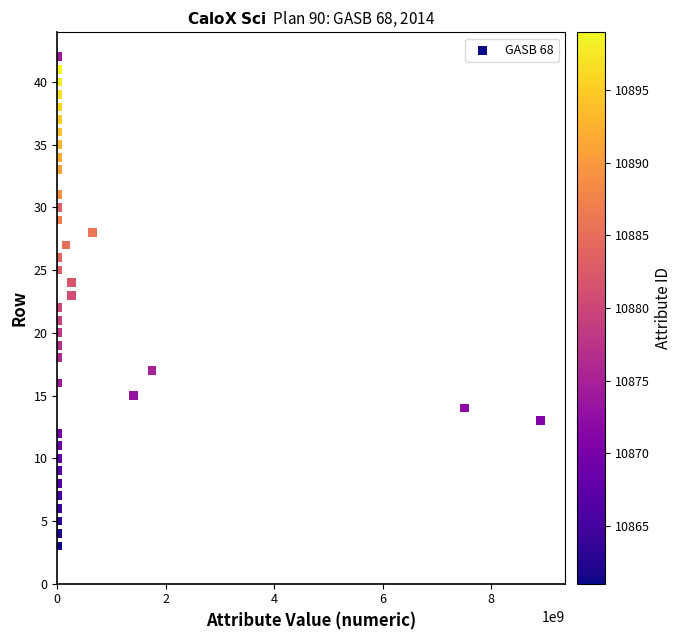

What is the range of Y values (max minus min)?

39